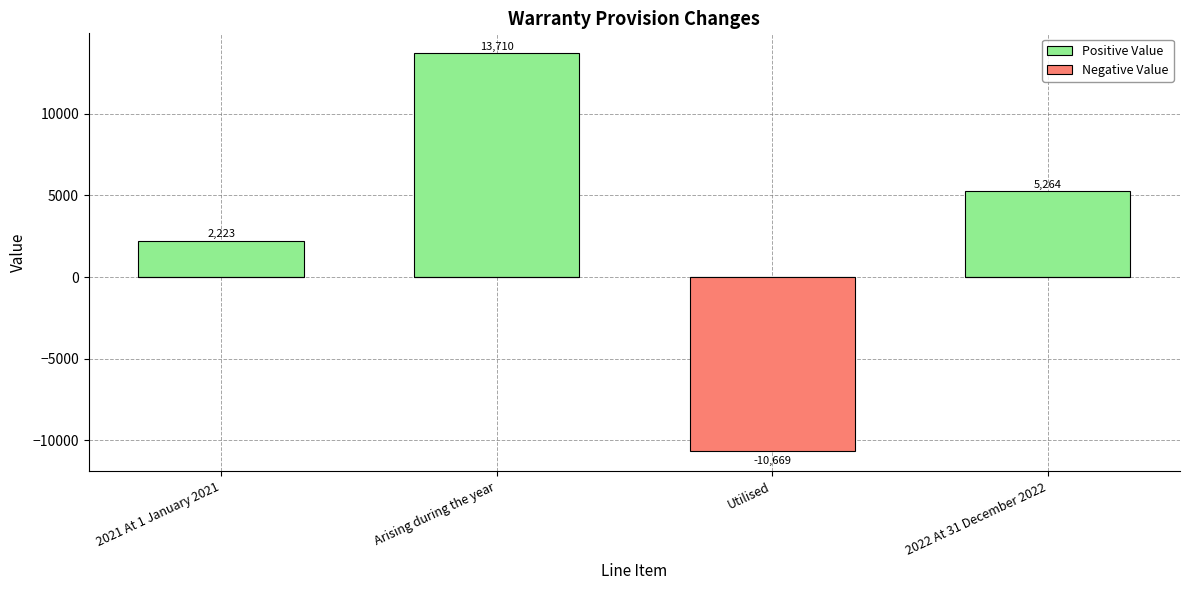

Which has a higher value, Utilised or Arising during the year?

Arising during the year